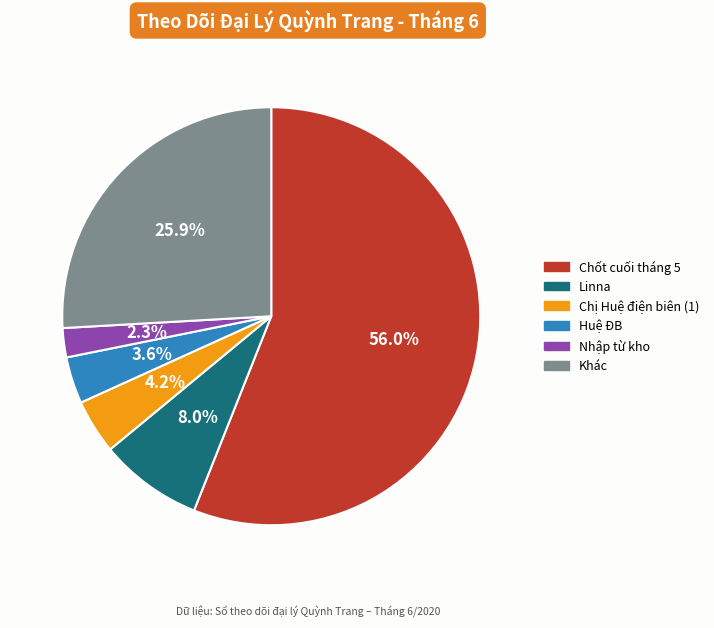

Is there a majority slice in this chart?

Yes